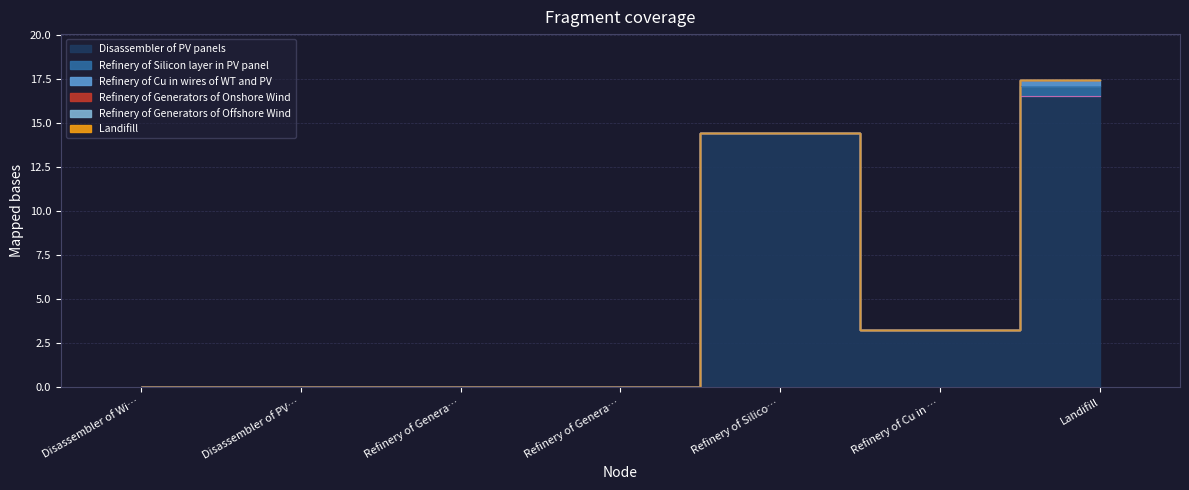

What is the sum of all Disassembler of PV panels values?

34.3